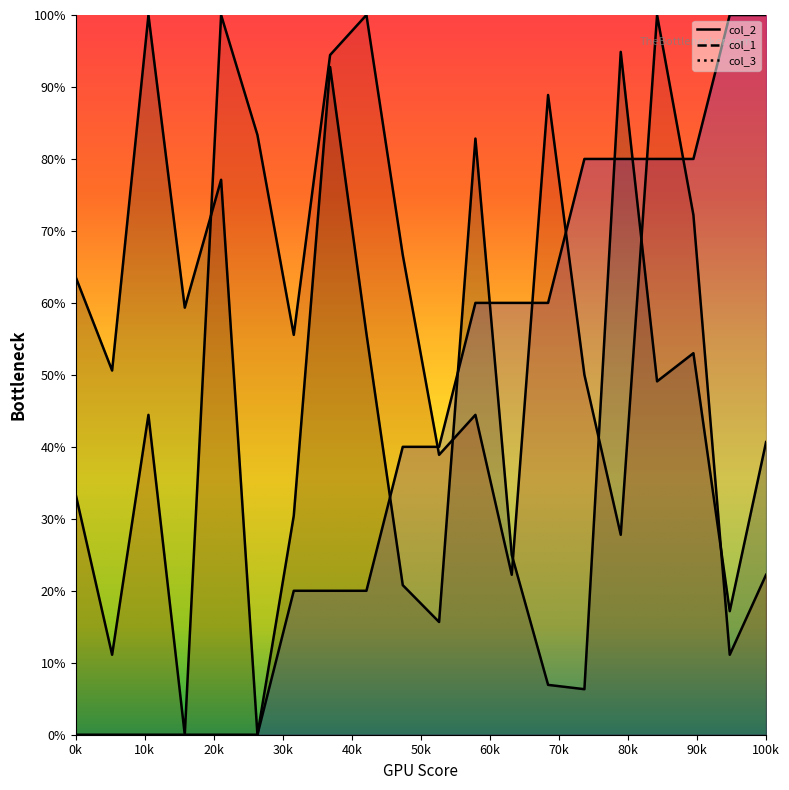

True or false: col_1 and col_2 cross at least once.

True